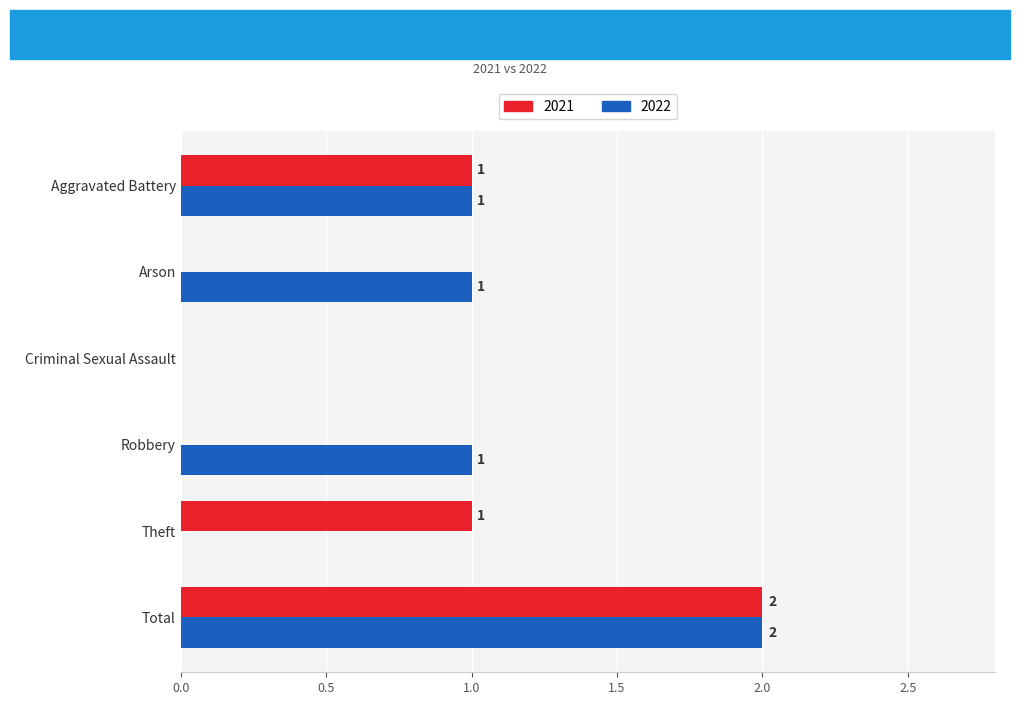

True or false: 2022 has a value of 1 at Robbery.

True